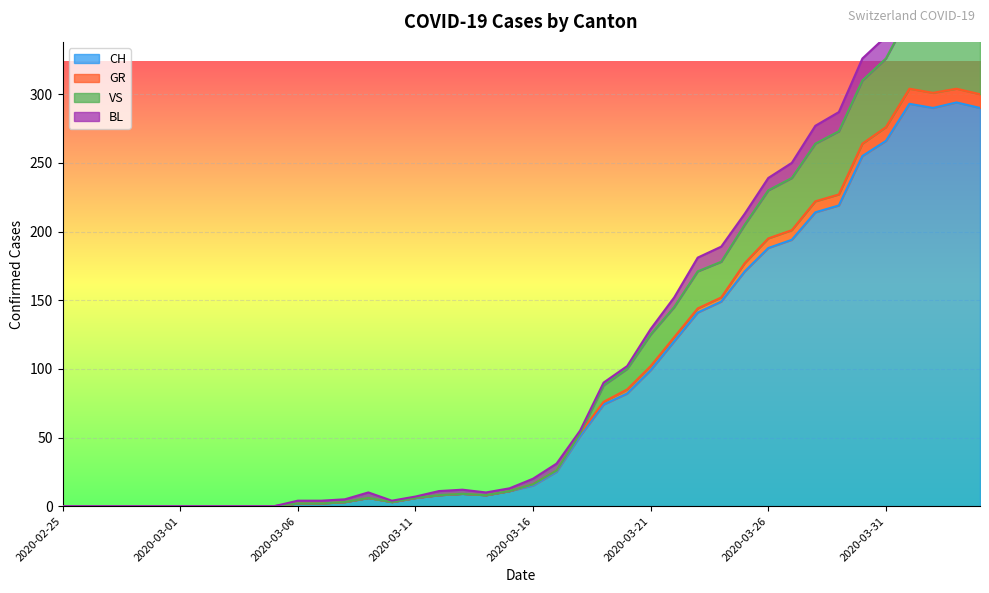

What is the maximum value for CH?

294